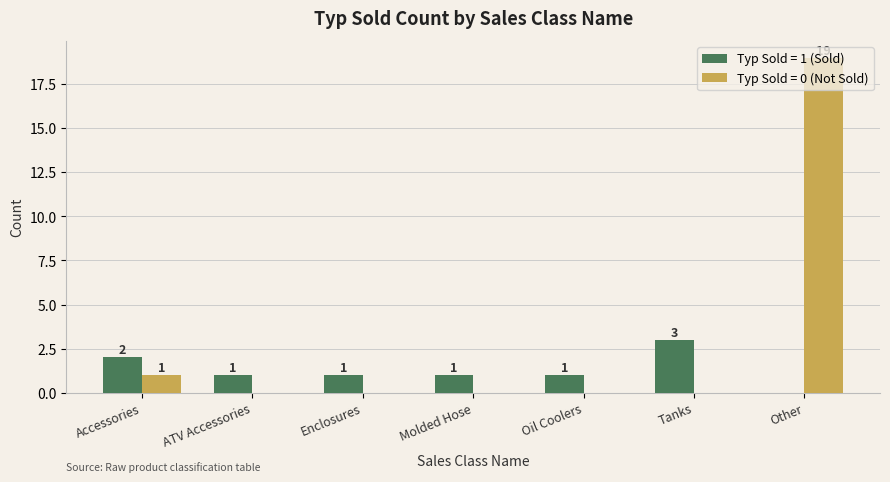

What is the sum of all Typ Sold = 0 (Not Sold) values?

20